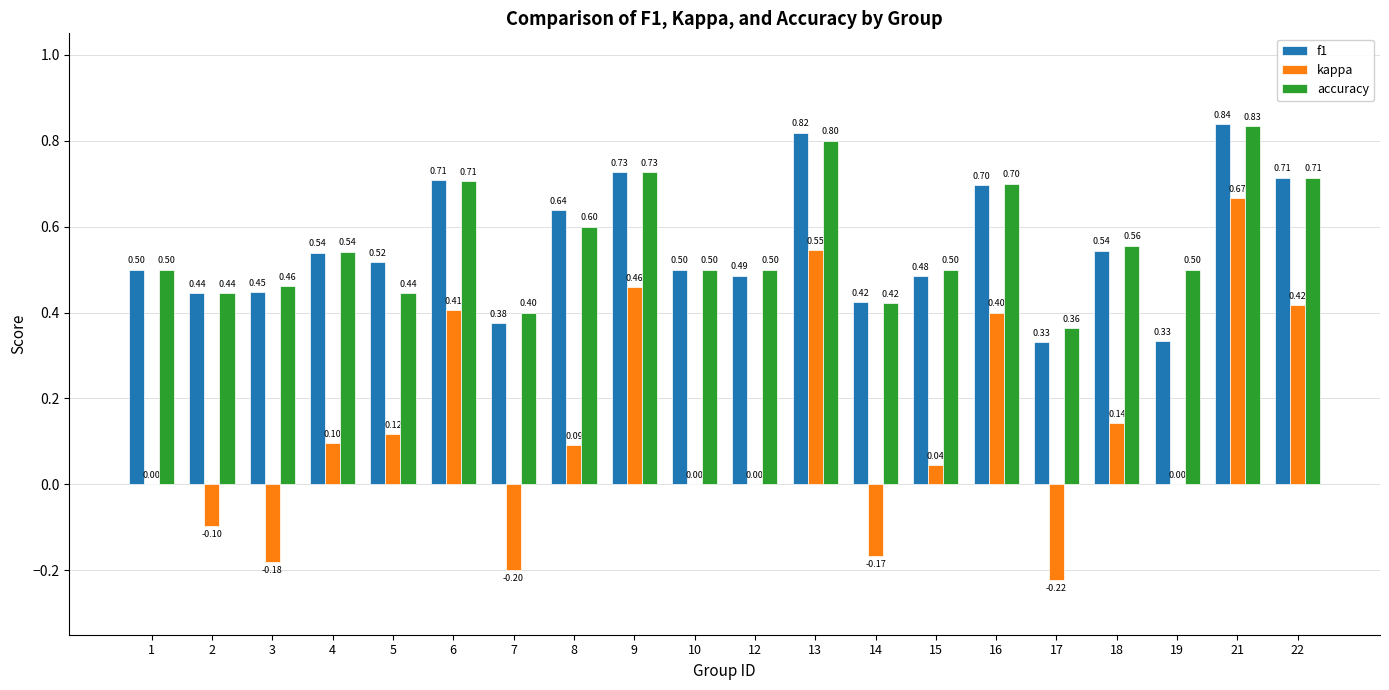

How many distinct data groups are displayed?

3